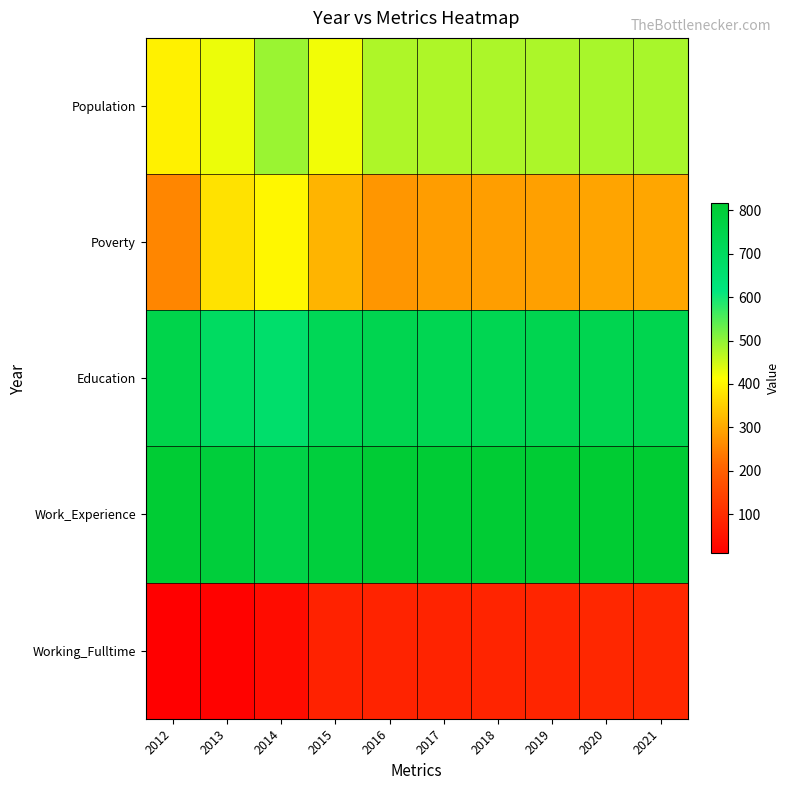

Which series has the largest total across all categories?

Work_Experience